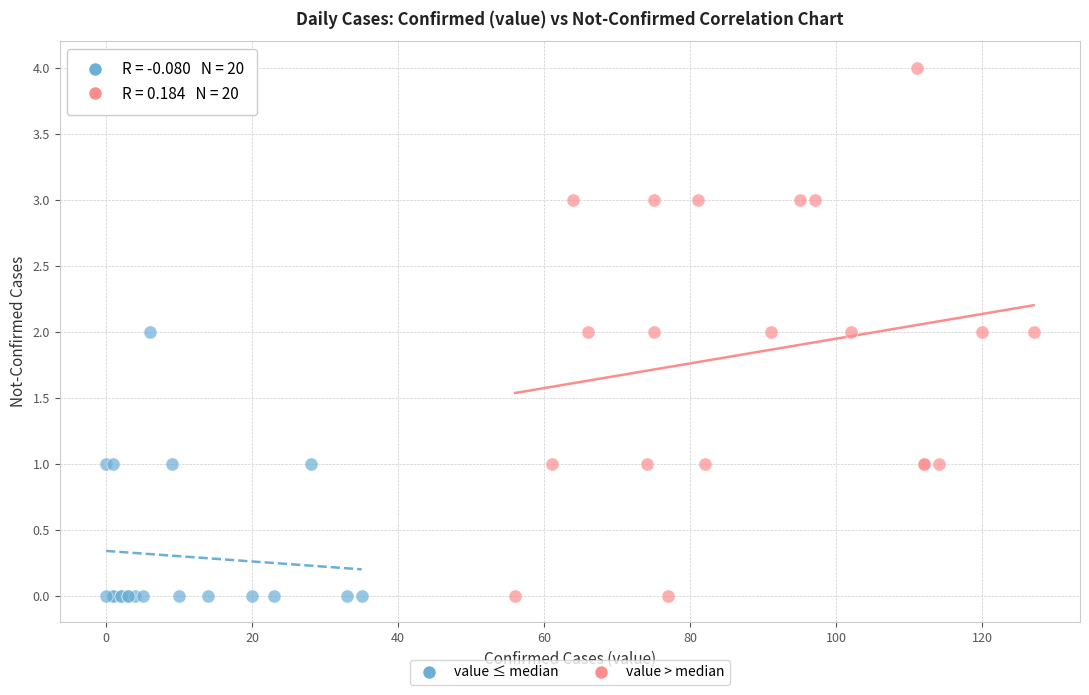

Which series has the widest spread of Y values?

value > median